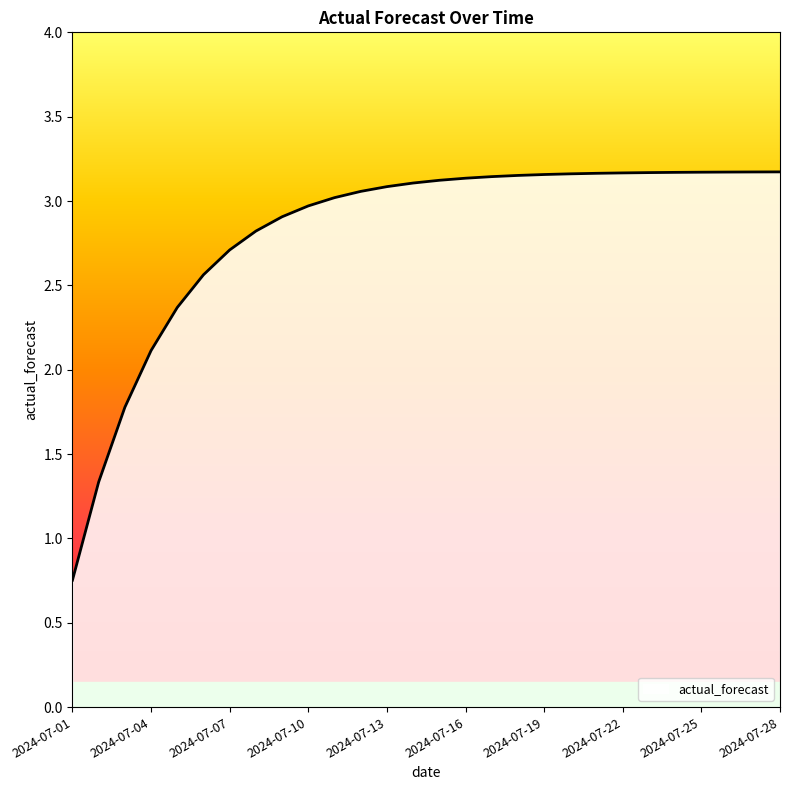

Rank the categories by value from highest to lowest.

2024-07-28, 2024-07-27, 2024-07-26, 2024-07-25, 2024-07-24, 2024-07-23, 2024-07-22, 2024-07-21, 2024-07-20, 2024-07-19, 2024-07-18, 2024-07-17, 2024-07-16, 2024-07-15, 2024-07-14, 2024-07-13, 2024-07-12, 2024-07-11, 2024-07-10, 2024-07-09, 2024-07-08, 2024-07-07, 2024-07-06, 2024-07-05, 2024-07-04, 2024-07-03, 2024-07-02, 2024-07-01